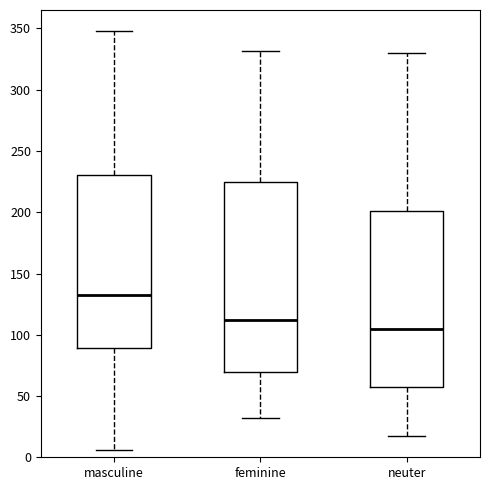

Reading left to right, read every box against the y-axis: the position of its median line, the range the box covers, and the ends of its whiskers. The values are not printed on the chart, so give them approximately, as read against the axis.

masculine: median 135, box 90 to 230, whiskers 5 to 350
feminine: median 110, box 70 to 225, whiskers 30 to 330
neuter: median 105, box 55 to 200, whiskers 15 to 330